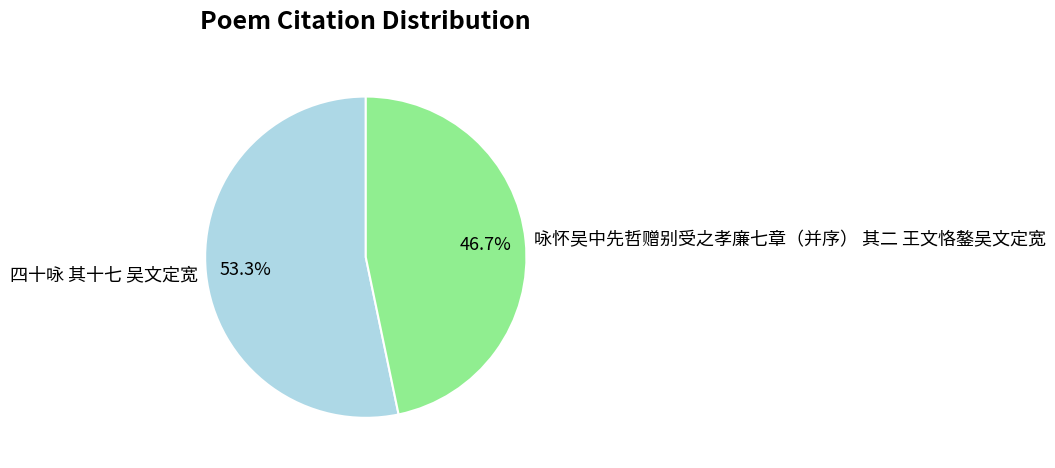

To the nearest percent, what percentage of the pie is 四十咏 其十七 吴文定宽?

53%